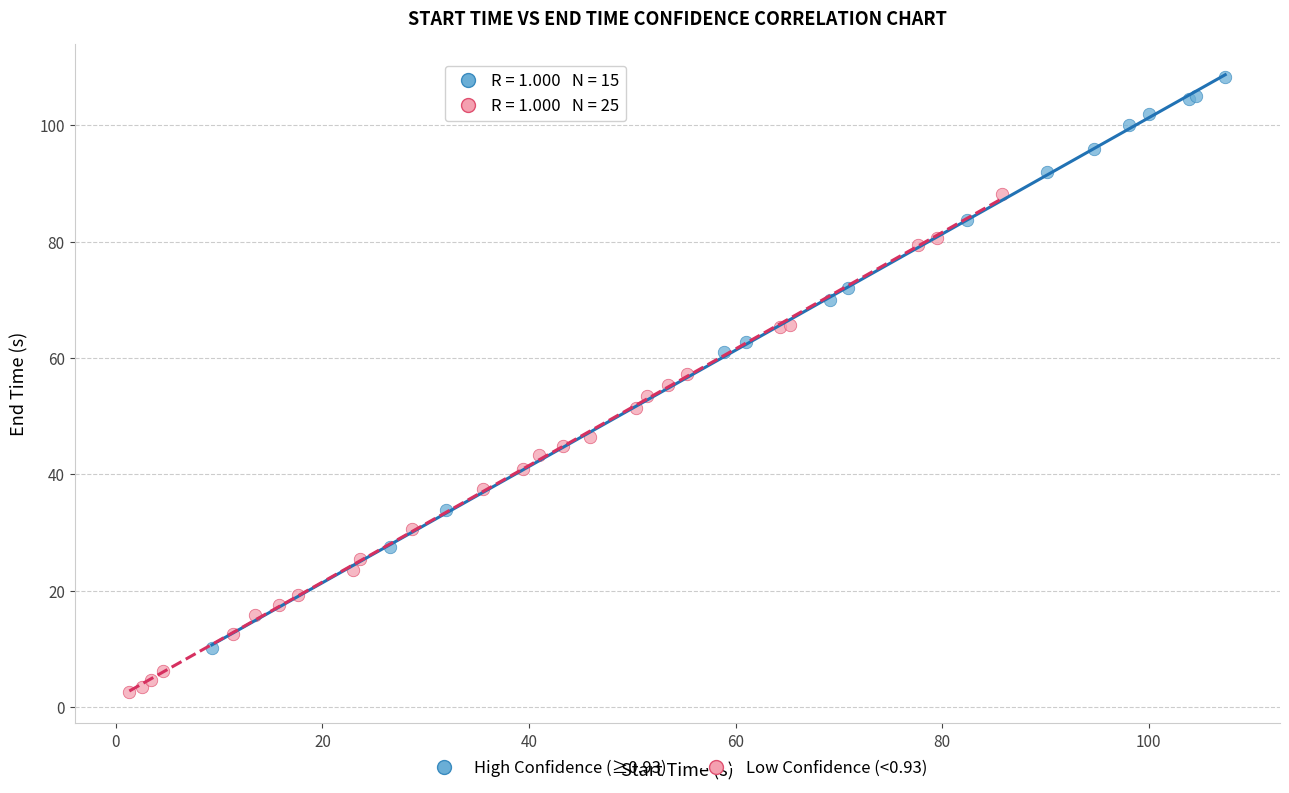

Which series contains the highest Y value?

High Confidence (≥0.93)